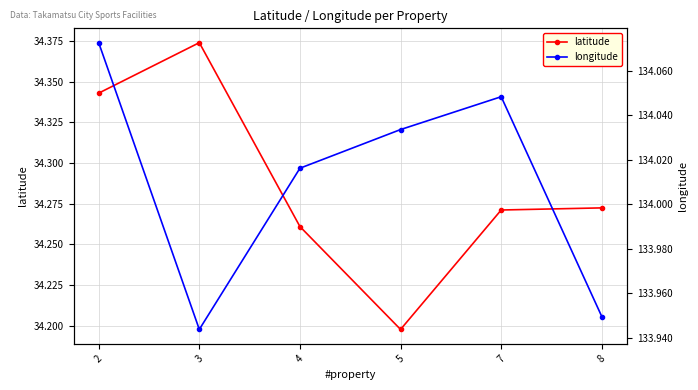

Does the chart display data point markers on the line(s)?

Yes